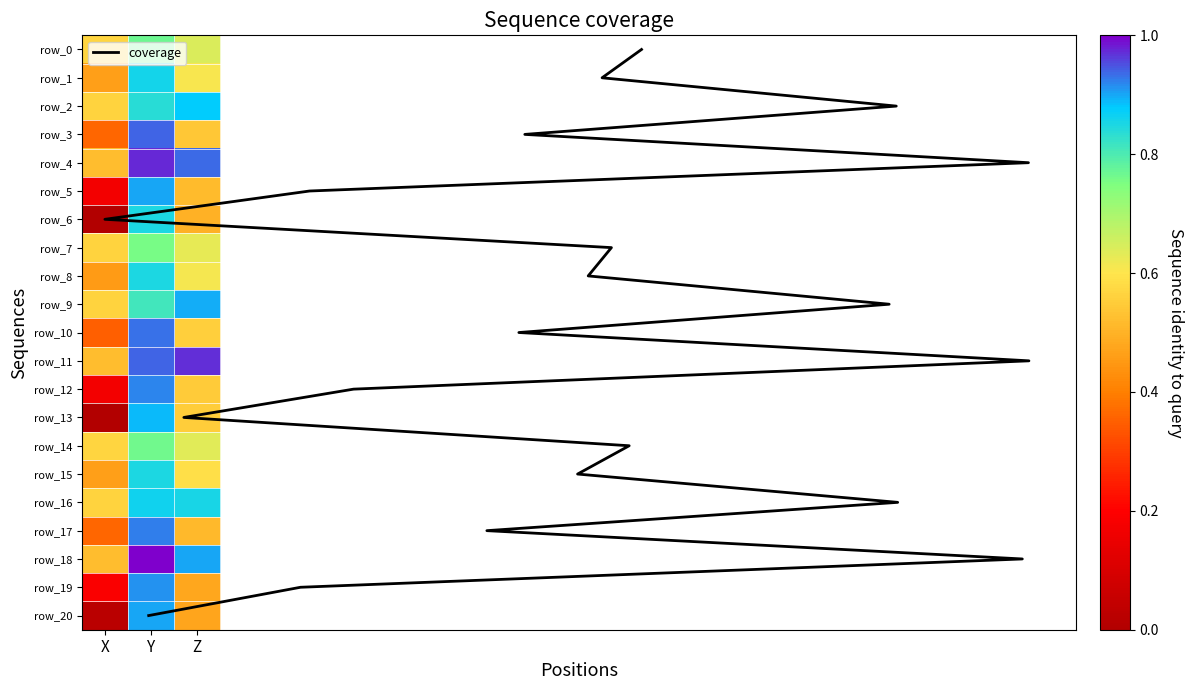

The row_7 series shows 0.0 at Y. True or false?

False